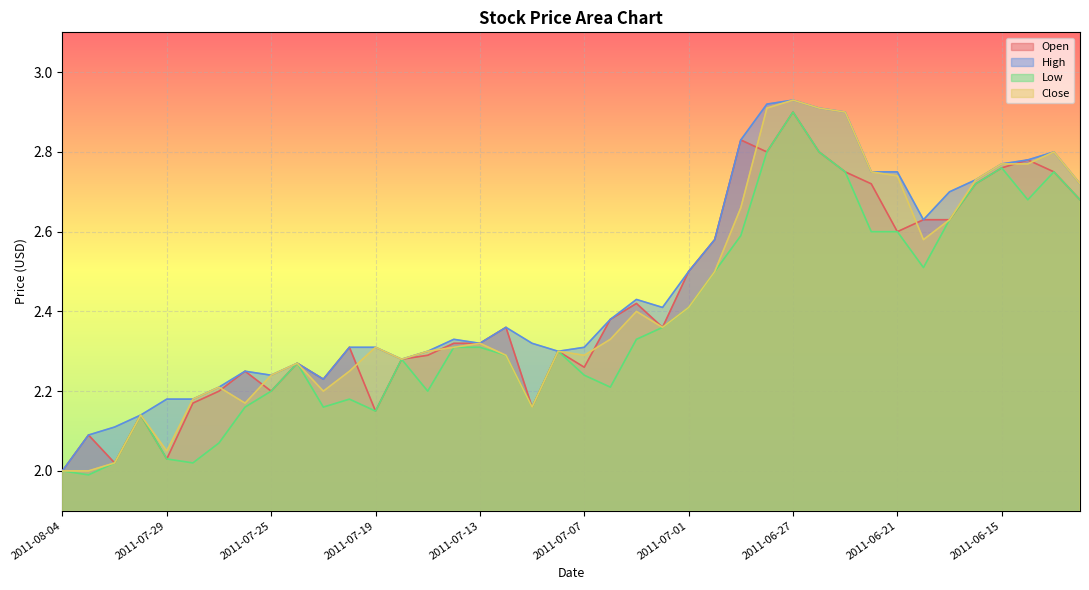

List the series in order of their peak value, highest first.

High, Close, Open, Low